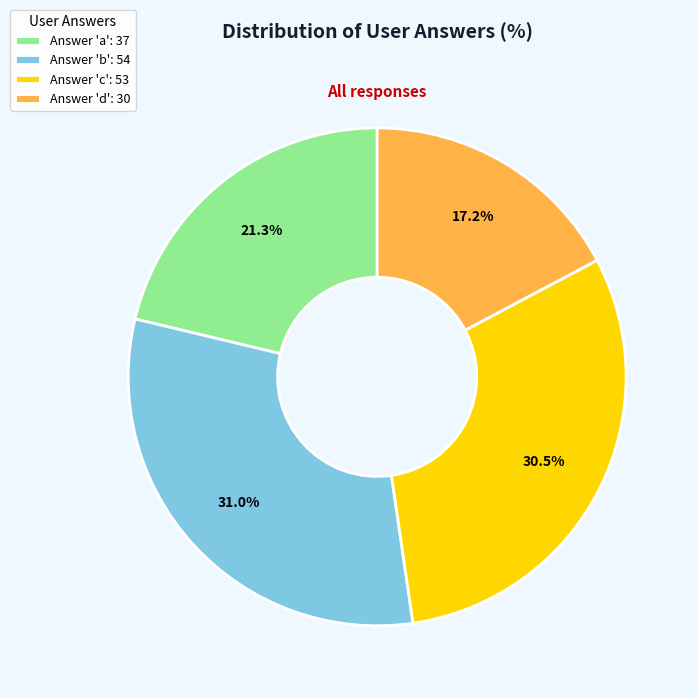

To the nearest percent, what is the average slice percentage?

25%